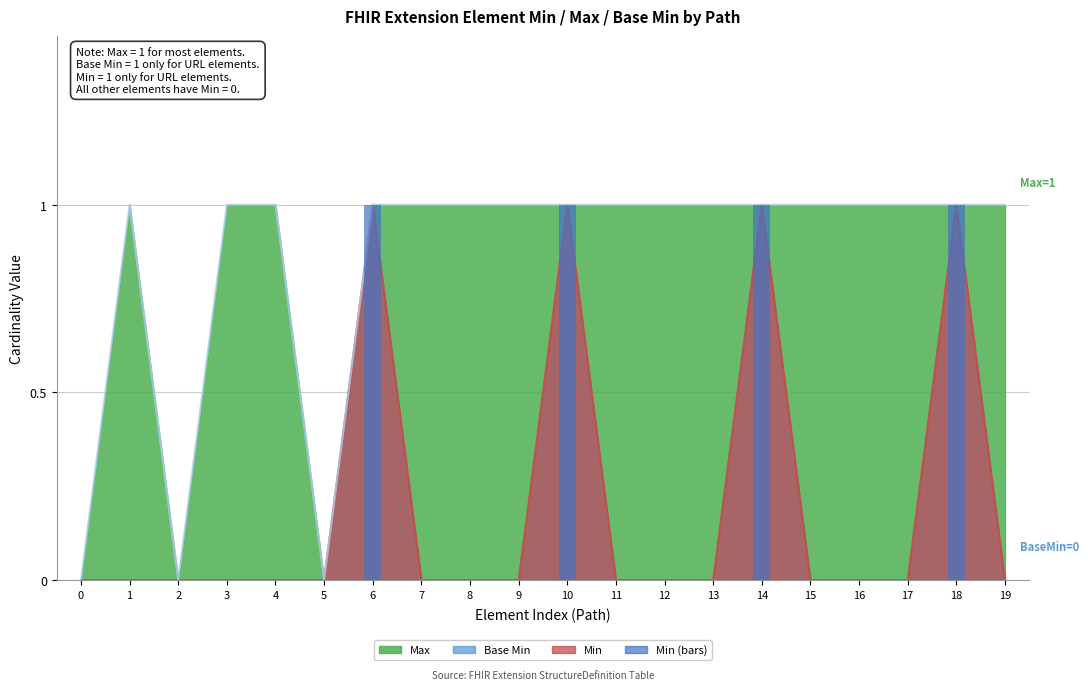

Which series has the largest total across all categories?

Max (line)